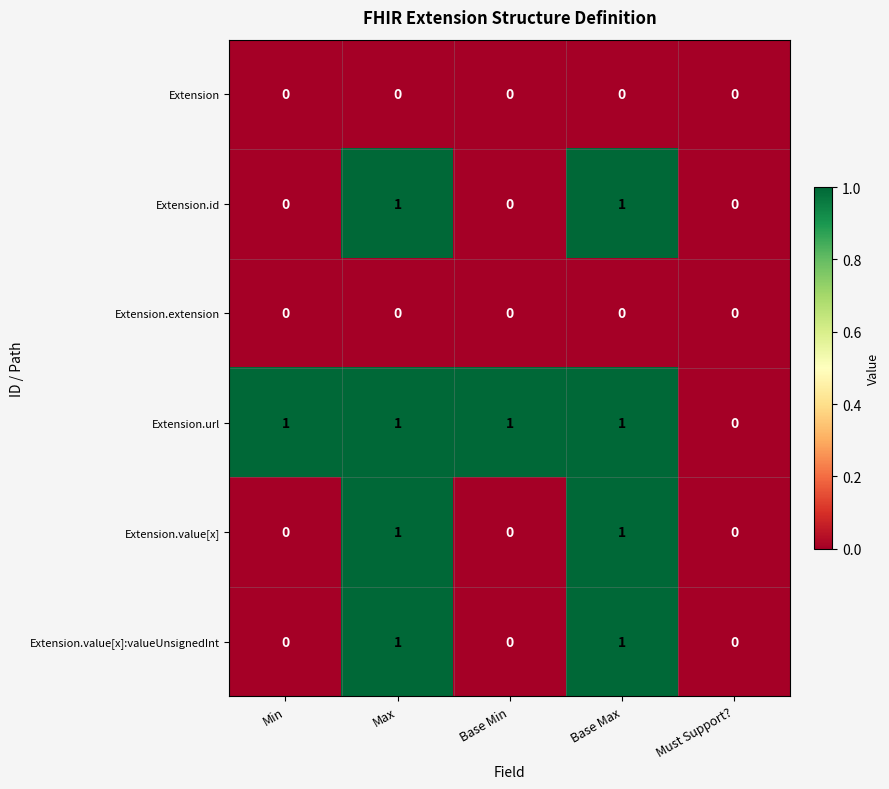

What is the sum of all Extension.url values?

4